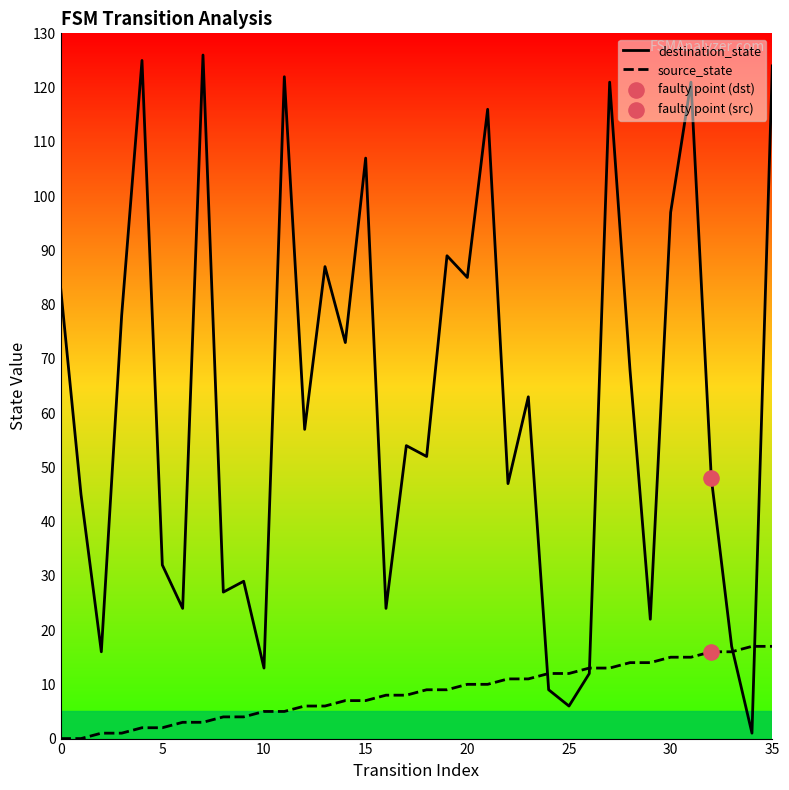

Which series has the largest total across all categories?

destination_state